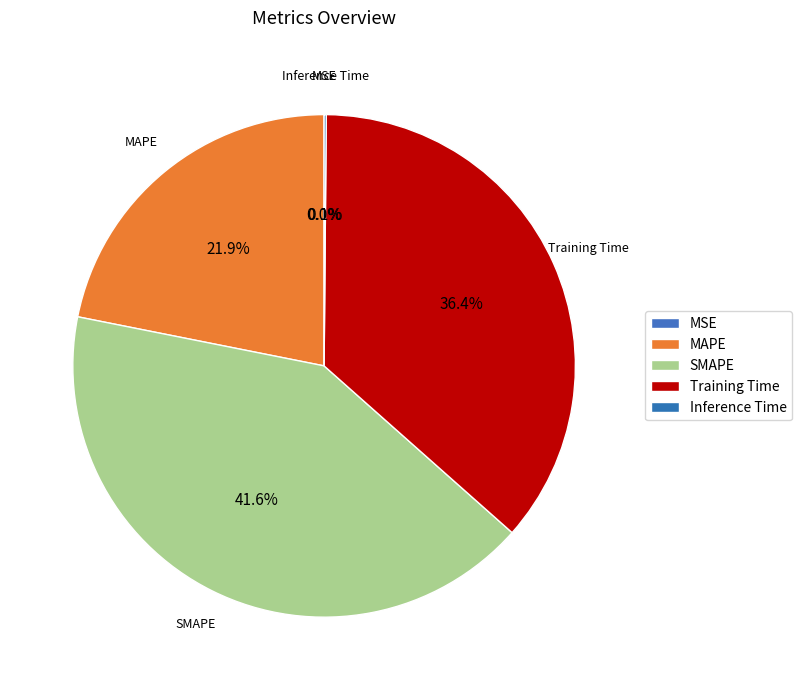

Does any single category account for the majority?

No